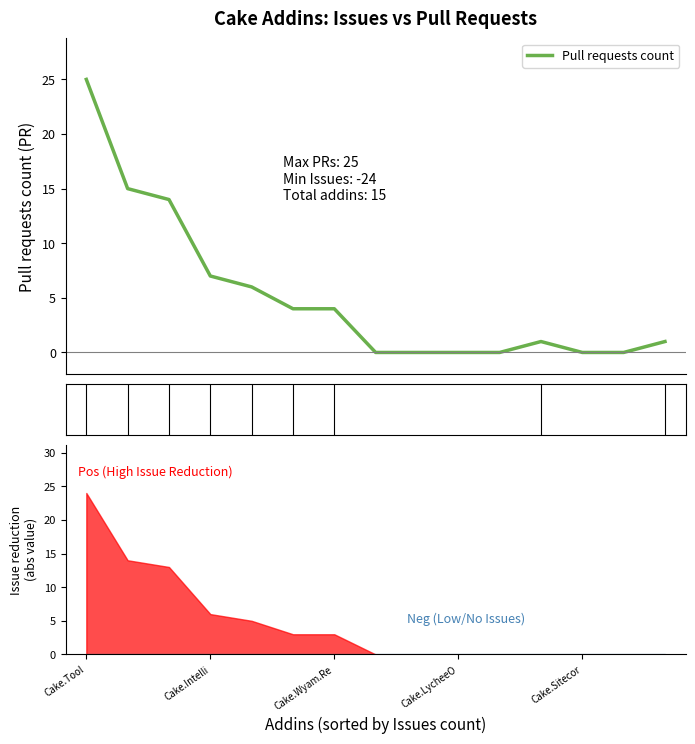

Which category has the highest value across all series?

Cake.Tool